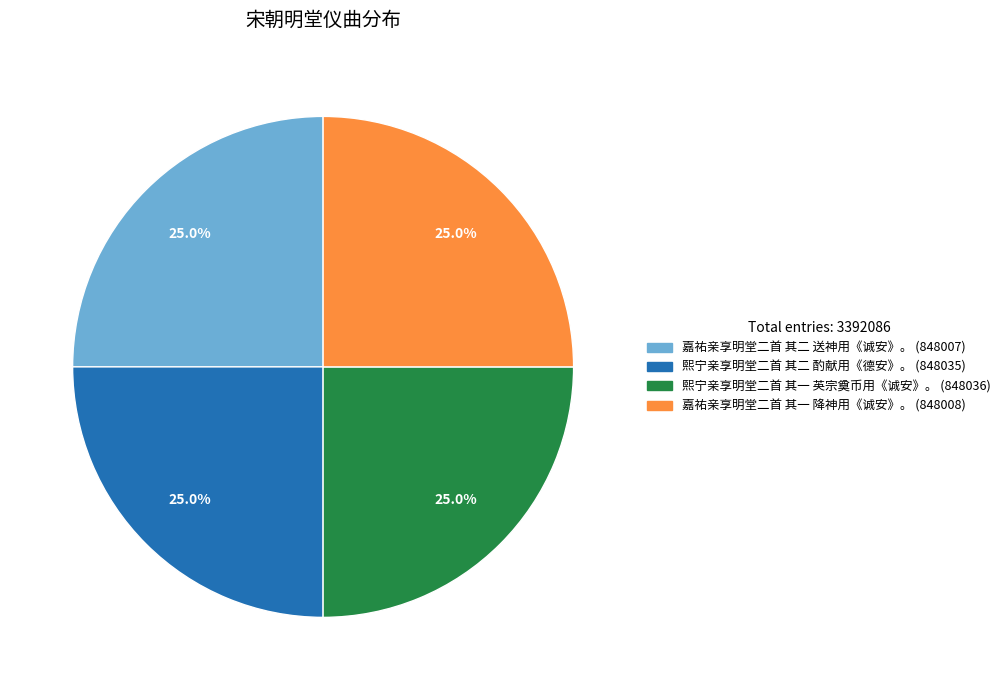

To the nearest percent, what is the average slice percentage?

25%